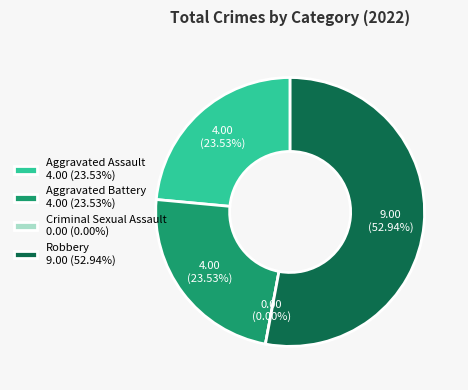

How many slices are in this pie chart?

4